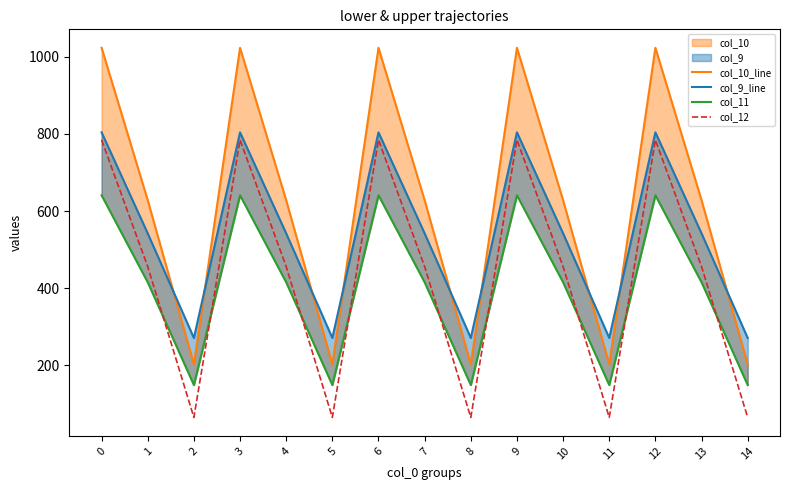

Rank the categories by col_12 value from lowest to highest.

2, 5, 8, 11, 14, 1, 4, 7, 10, 13, 0, 3, 6, 9, 12